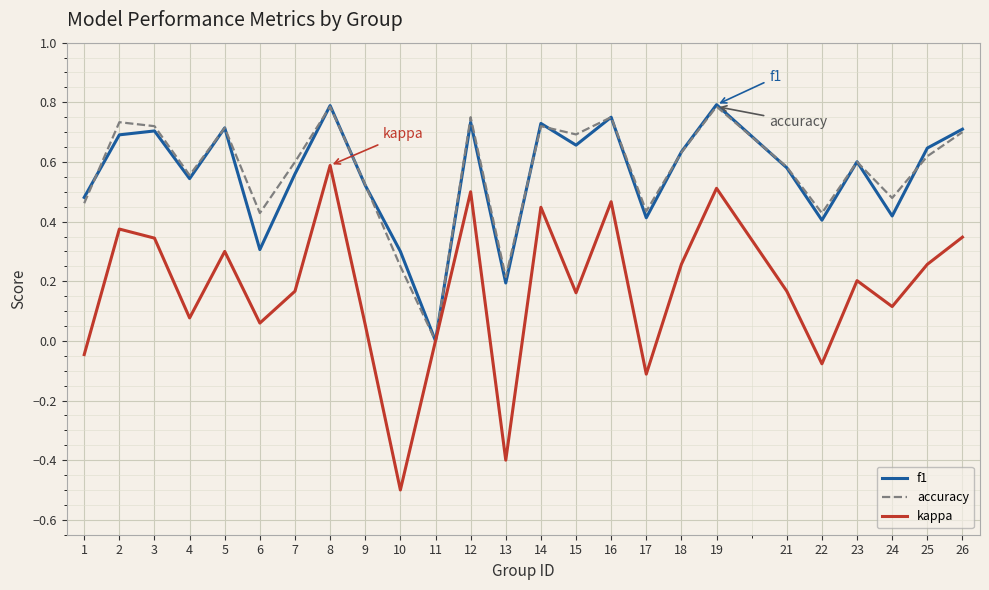

Which series has the largest range (max minus min)?

kappa